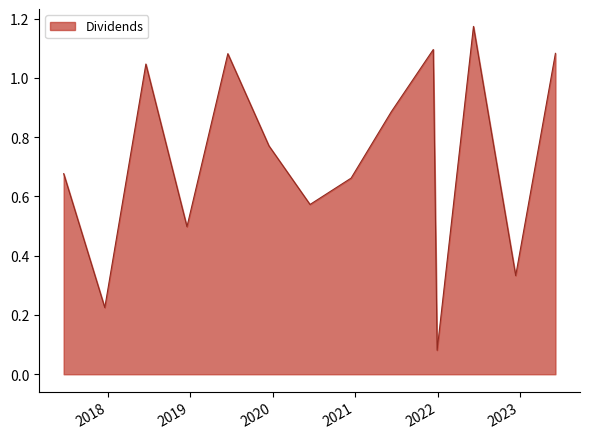

Rank the categories by value from highest to lowest.

2022-06-09, 2021-12-13, 2023-06-07, 2019-06-17, 2018-06-19, 2021-06-10, 2019-12-16, 2017-06-20, 2020-12-14, 2020-06-15, 2018-12-18, 2022-12-13, 2017-12-19, 2021-12-30